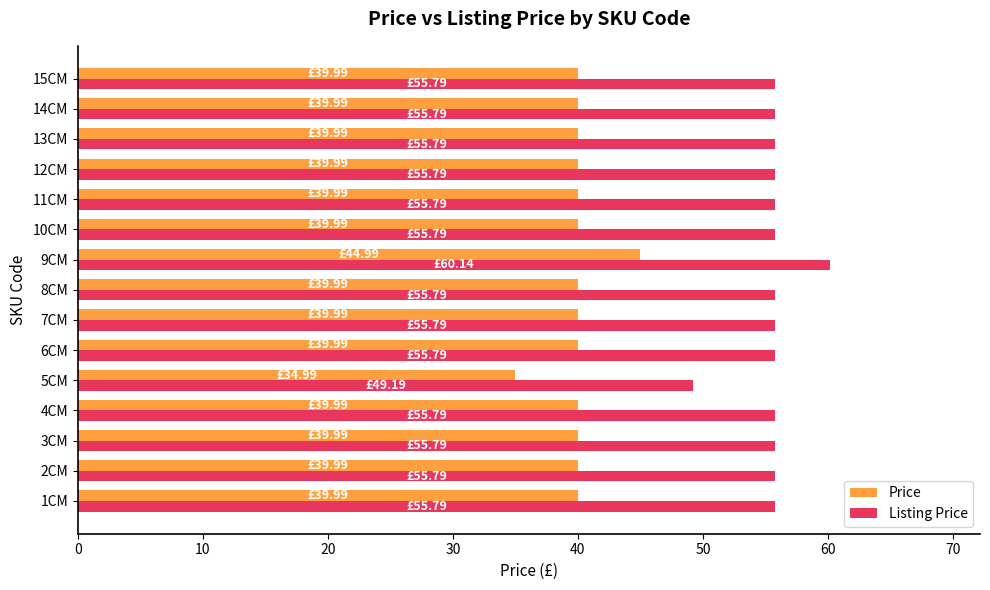

At which category is the sum across all series the highest?

9CM